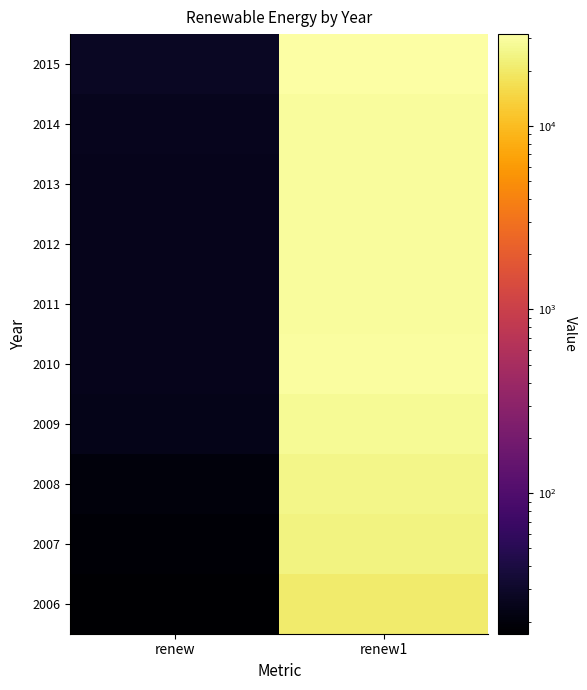

Which label corresponds to the largest value in the chart?

renew1